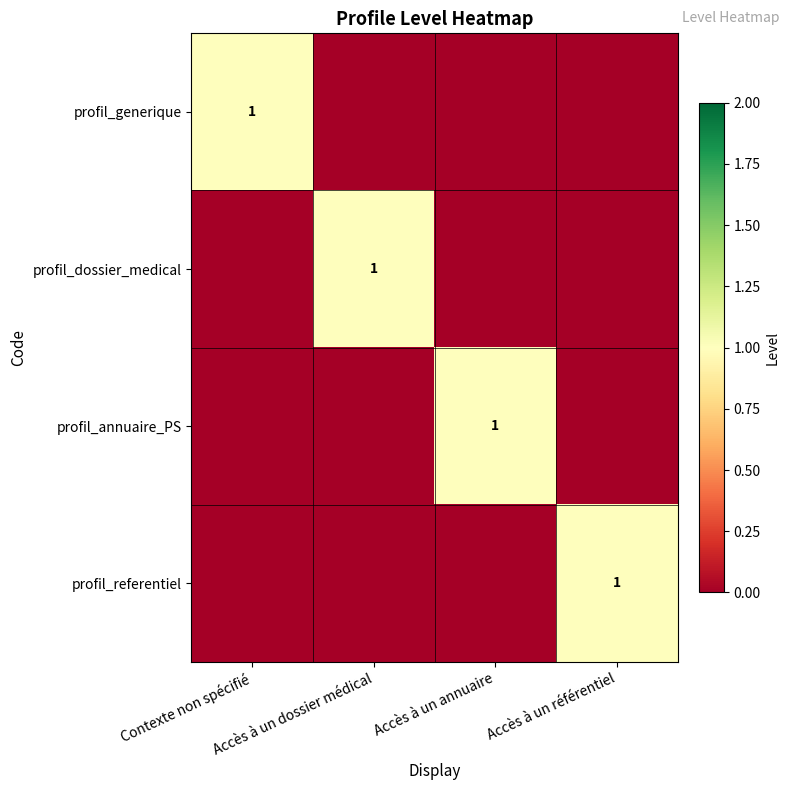

List the labels in order of profil_generique value, largest first.

Contexte non spécifié, Accès à un dossier médical, Accès à un annuaire, Accès à un référentiel